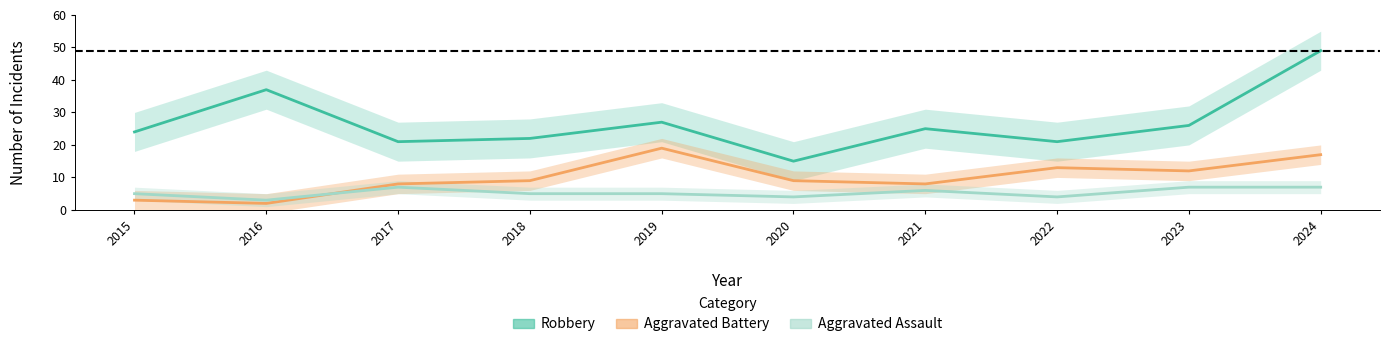

At which category is the sum across all series the highest?

2024